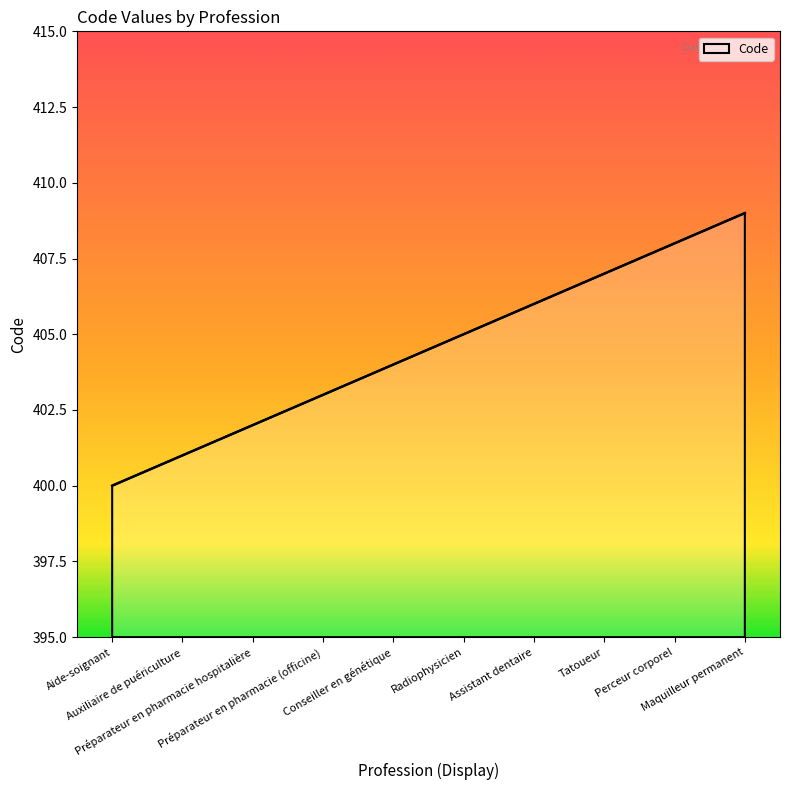

How many values are between 402 and 407?

6